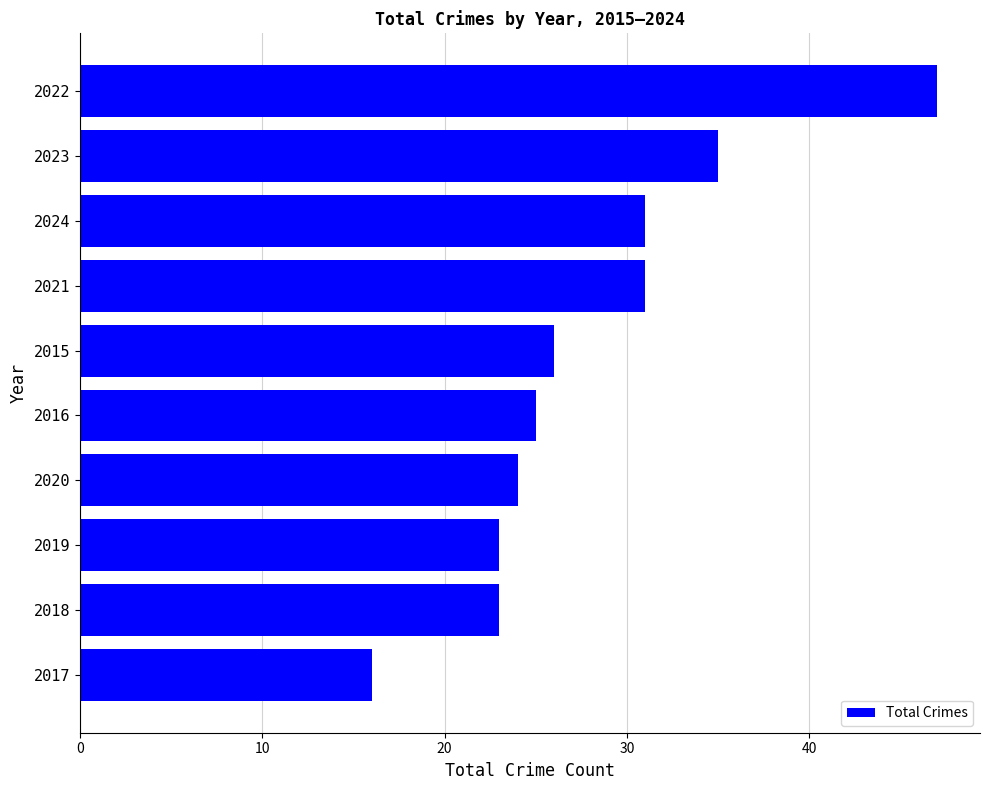

The chart shows a value of 47 at 2022. True or false?

True